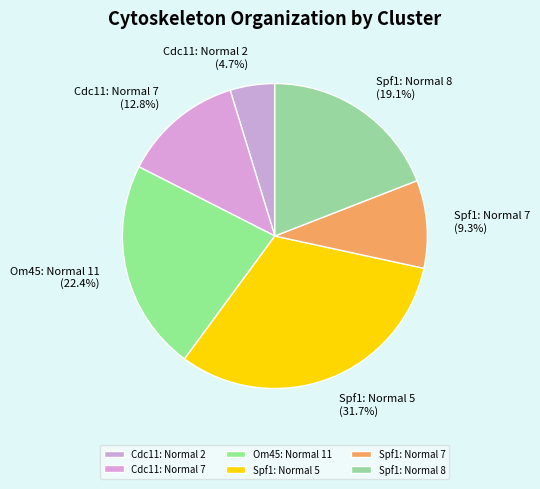

Which slice is the largest?

Spf1: Normal 5